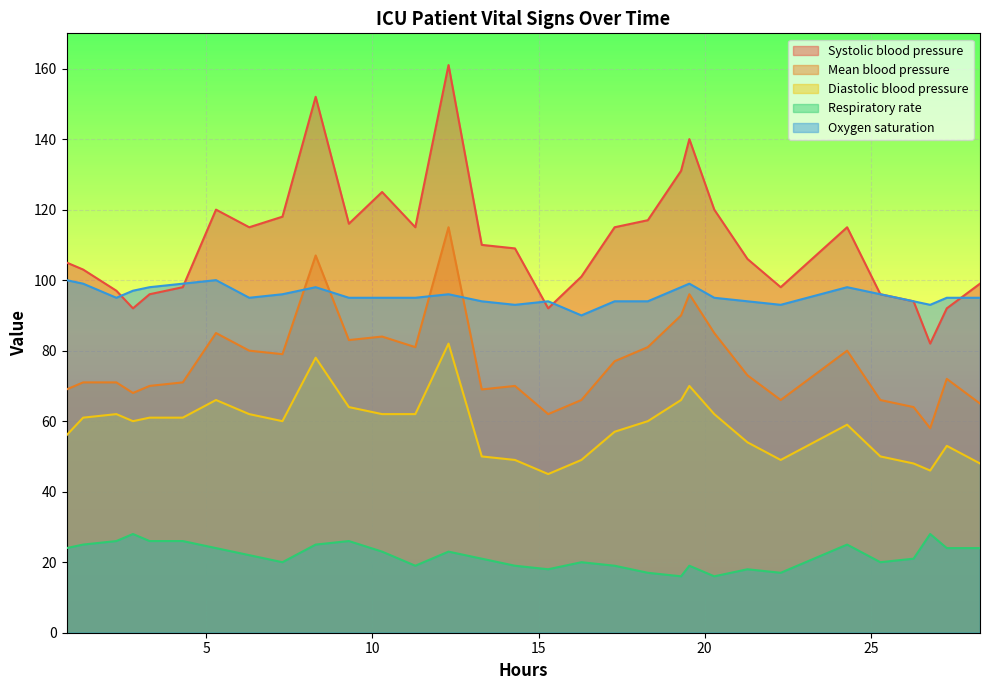

Which series has the widest spread of values?

Systolic blood pressure